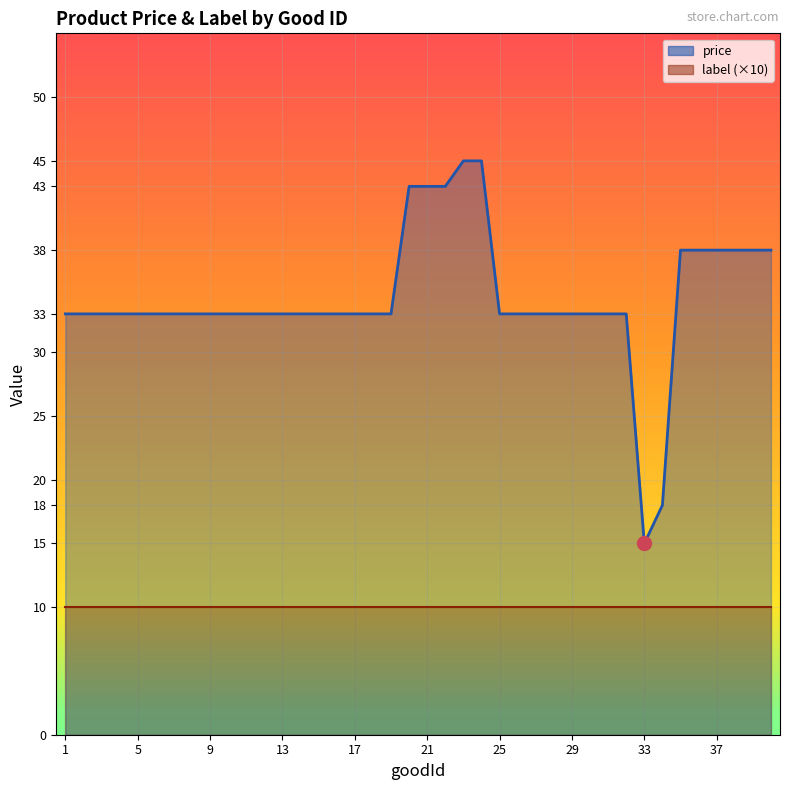

What is the difference between the maximum and minimum values?

30